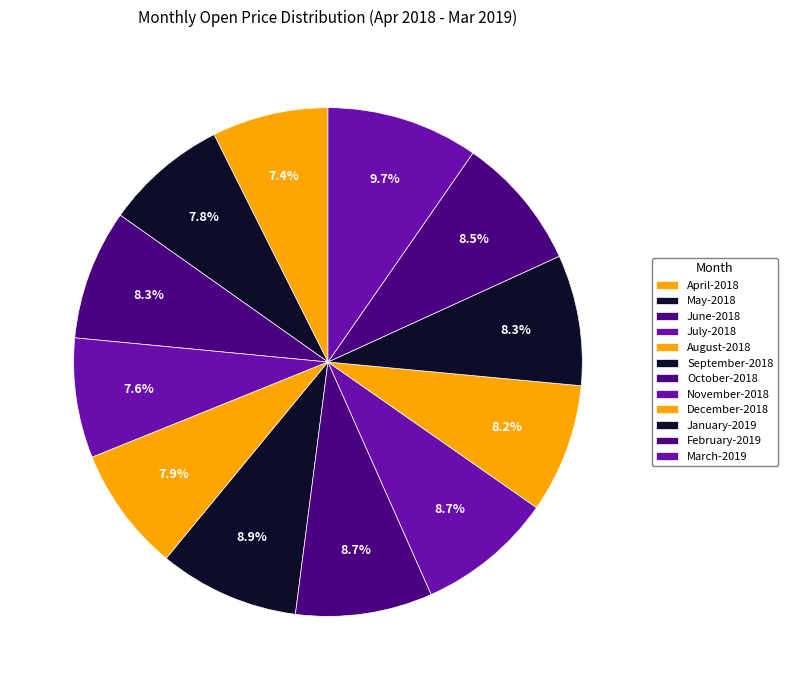

Which slice is the smallest?

April-2018